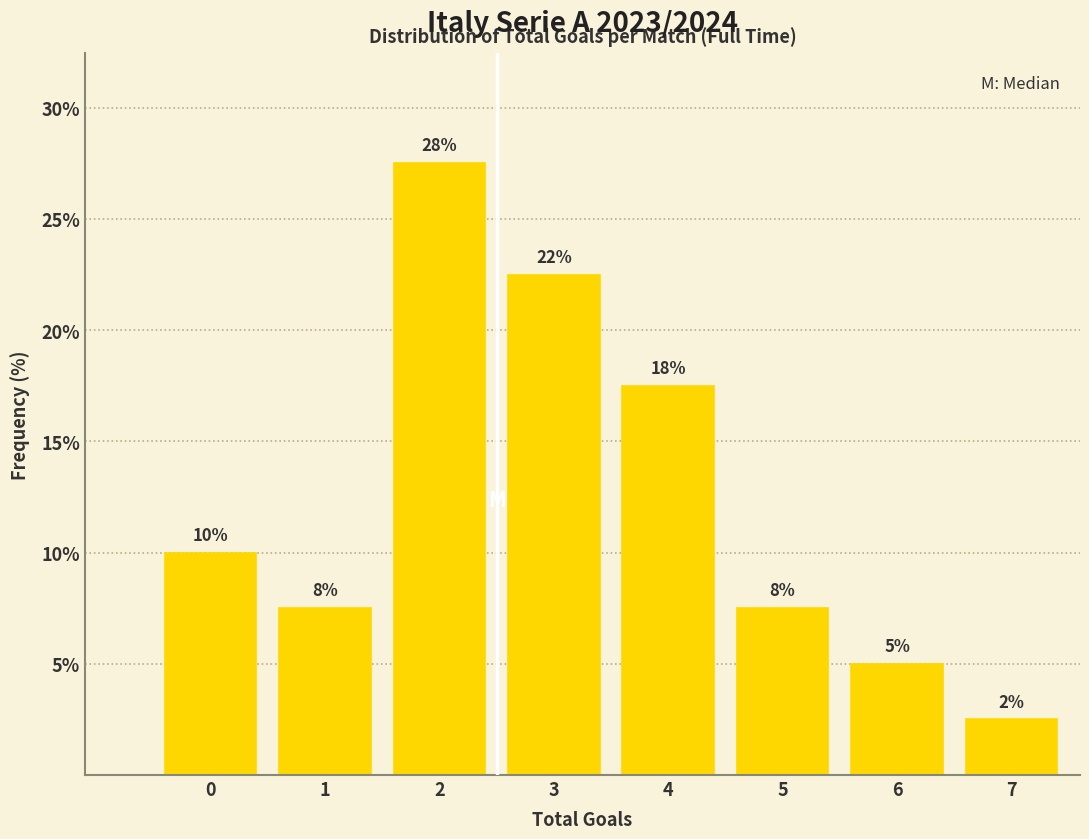

How many bars are there in total?

8